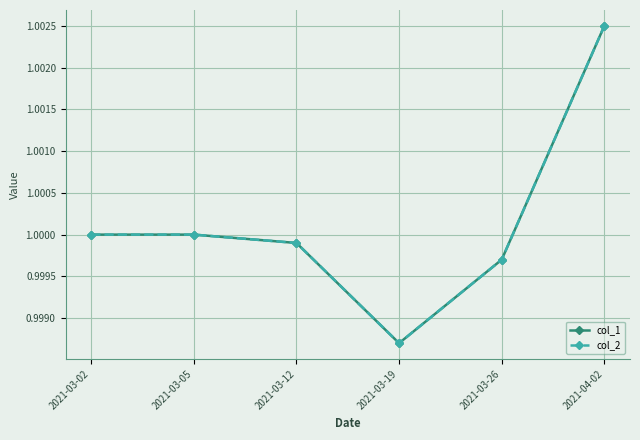

How many lines are shown in the chart?

2